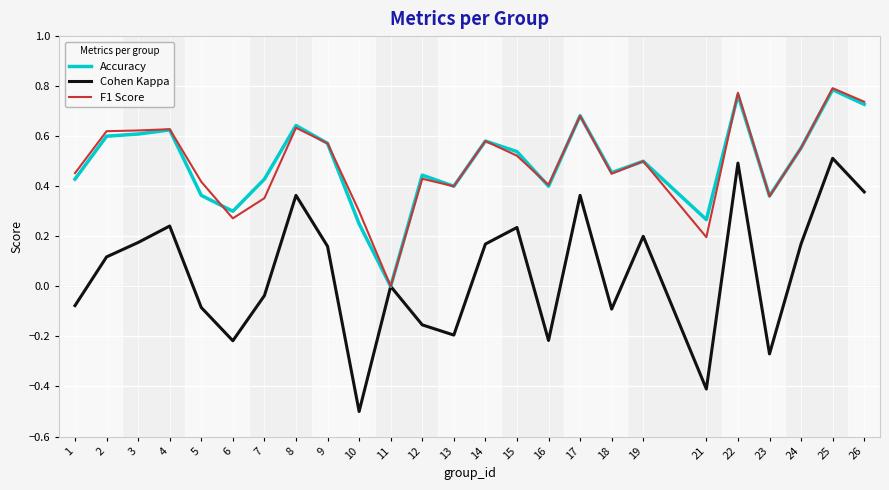

Is the value of Cohen Kappa at 25 greater than the value of F1 Score at 11?

Yes